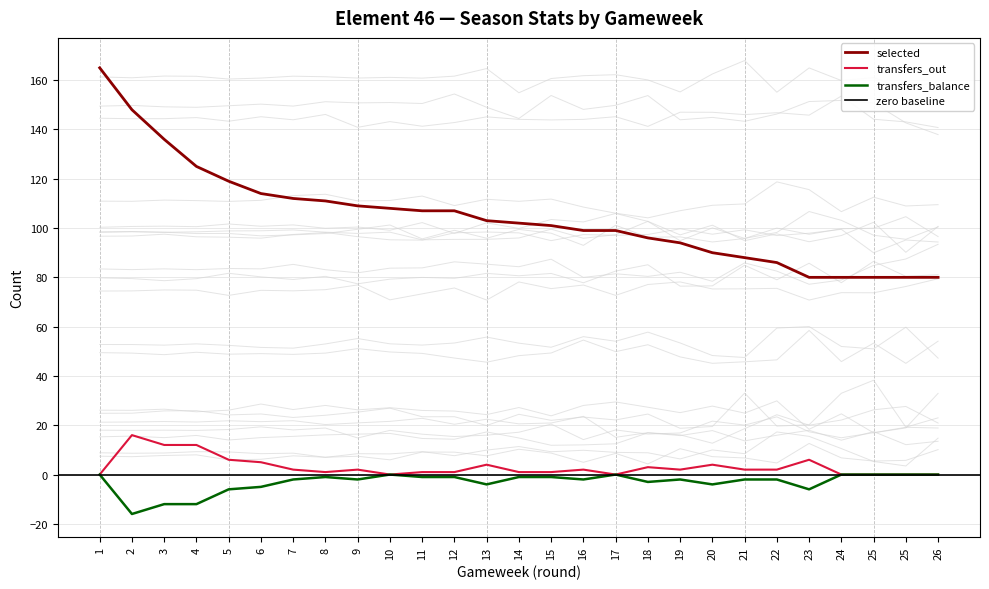

At which category is the sum across all series the highest?

1